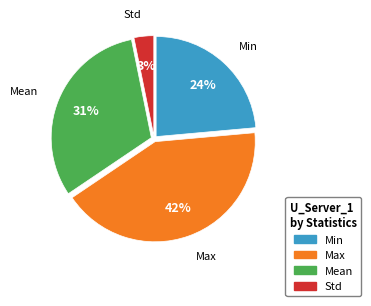

To the nearest percent, what percentage of the pie is Max?

42%